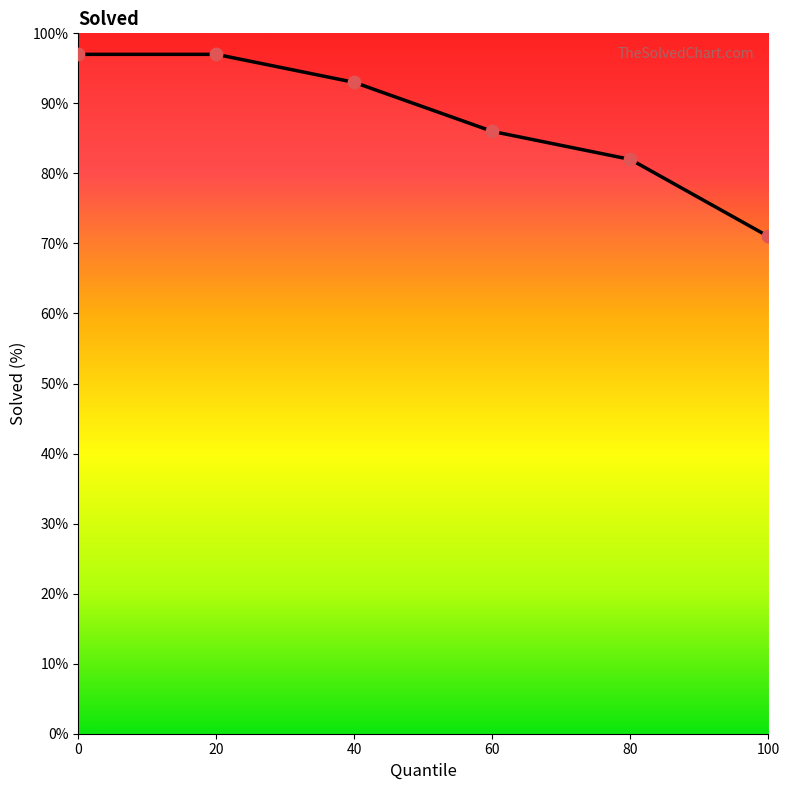

What is the change in value from 40 to 100?

-22